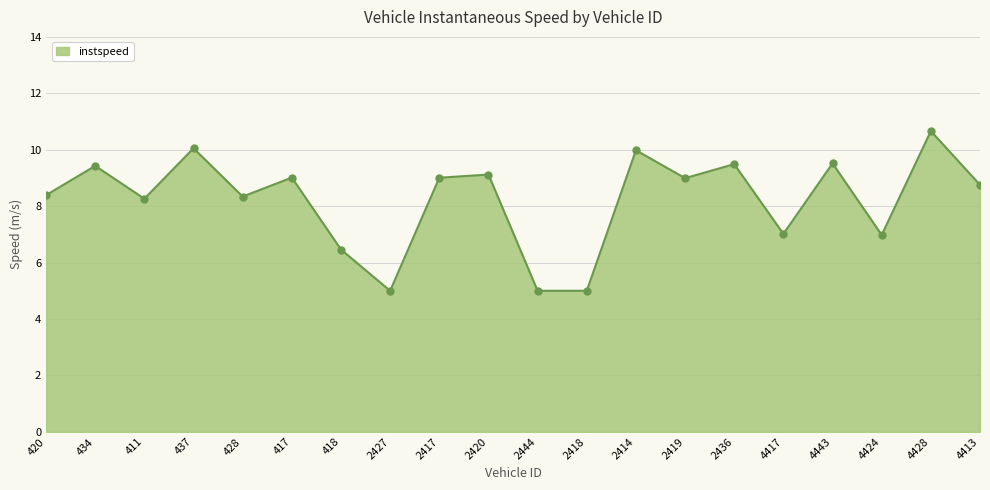

What is the approximate value at 4413?

8.8